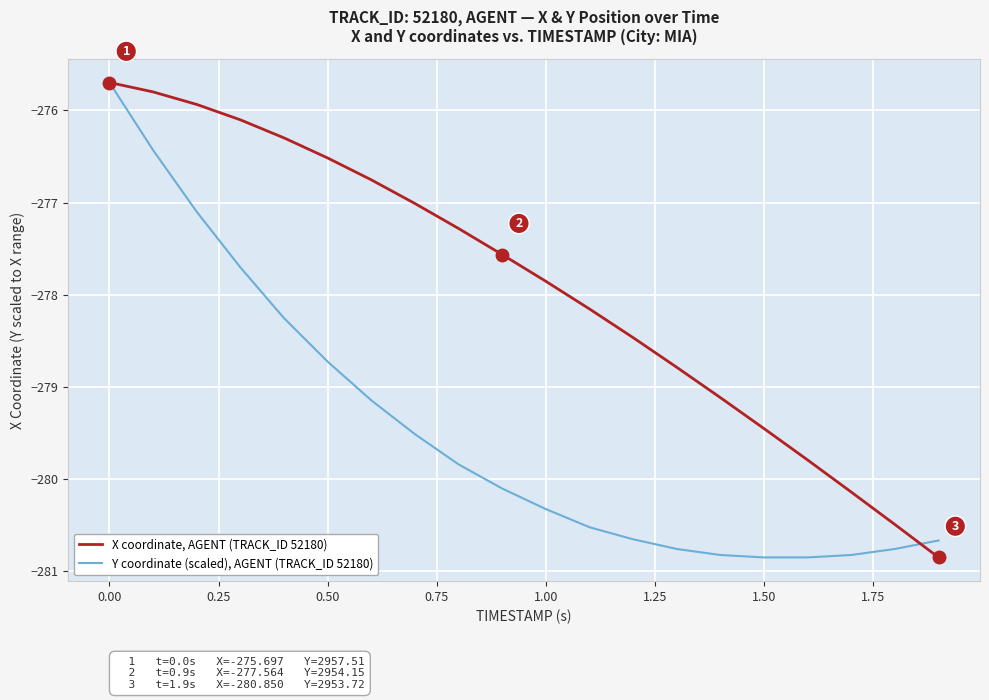

Which series has the largest total across all categories?

X coordinate, AGENT (TRACK_ID 52180)